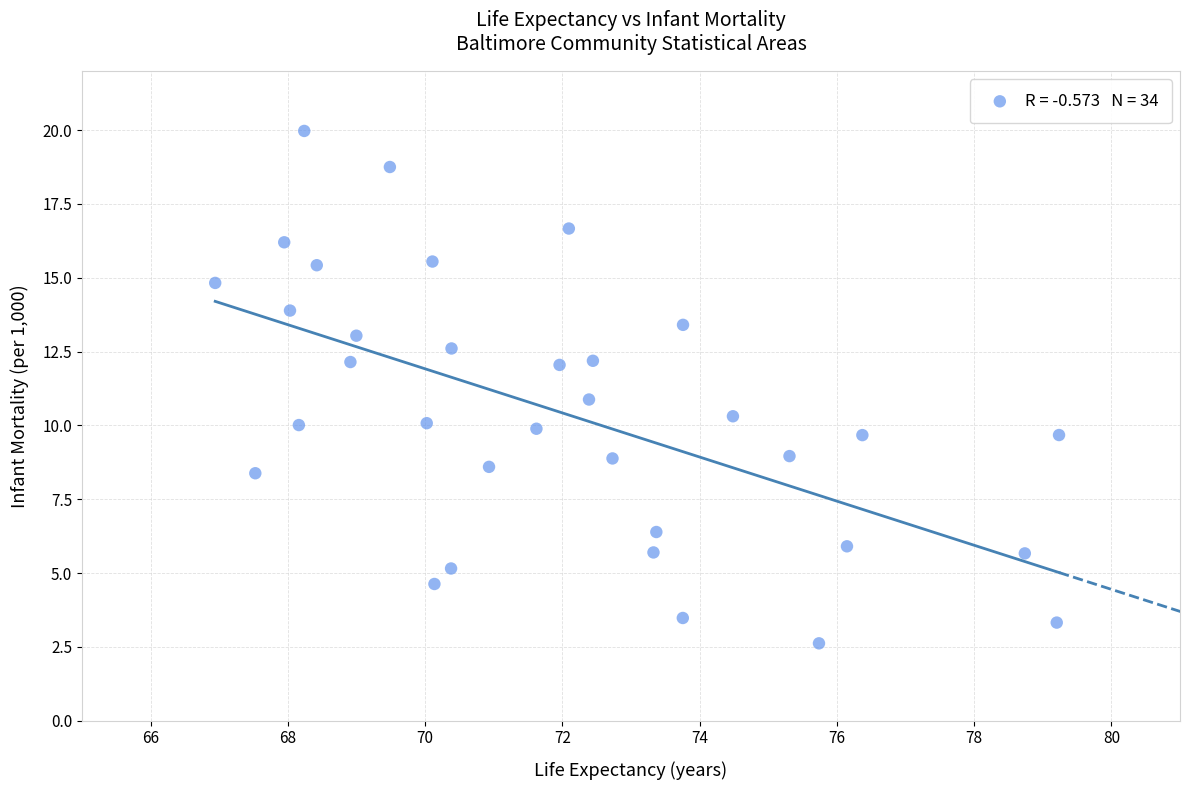

What is the range of Y values (max minus min)?

17.4